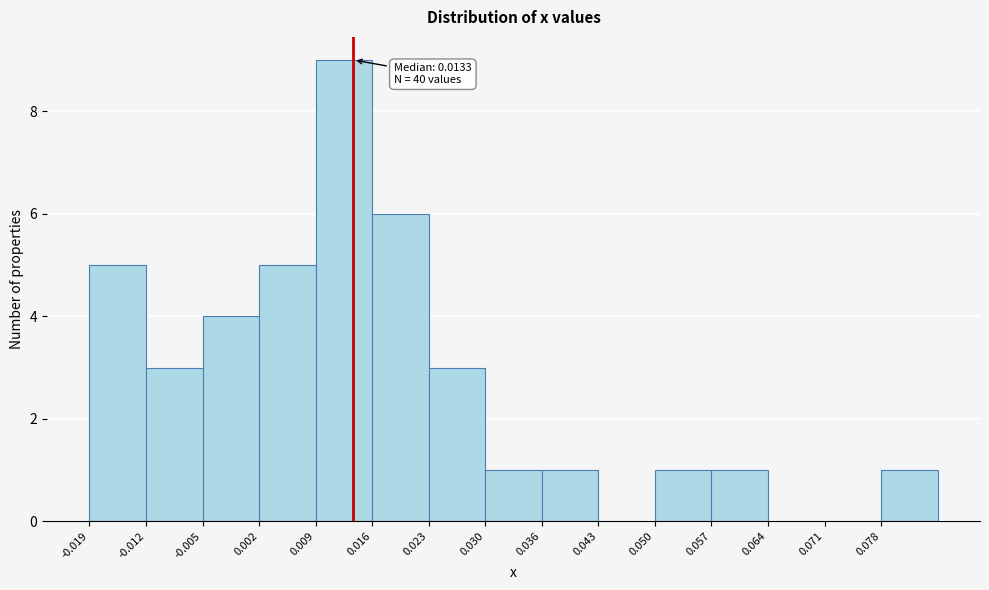

Over which range of the x-axis is the bar tallest?

0.009 to 0.016